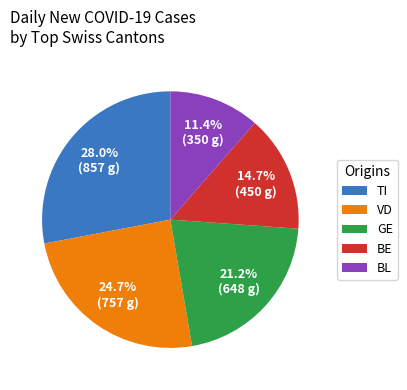

Which slice is the largest?

TI